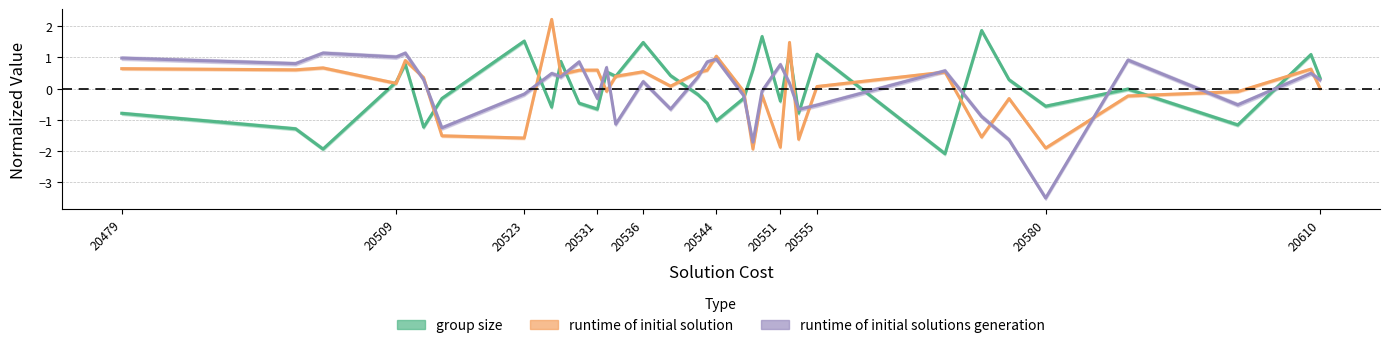

At how many categories does at least one series exceed 0?

29